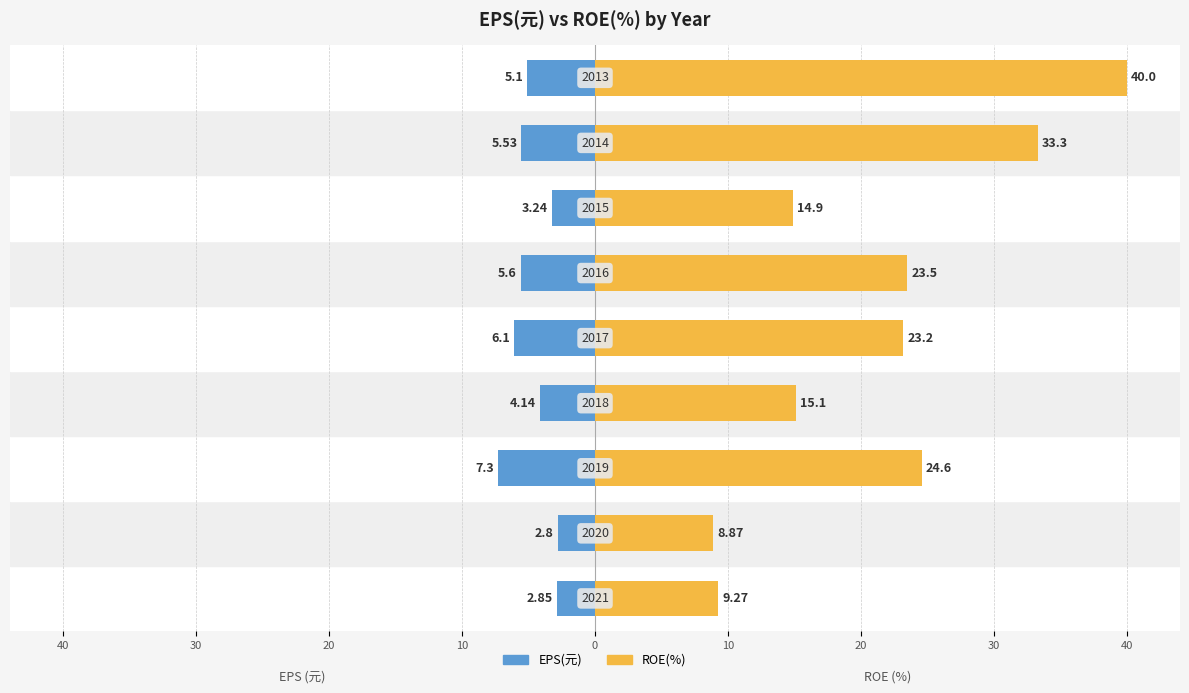

What are all the series names shown in the legend?

EPS(元), ROE(%)